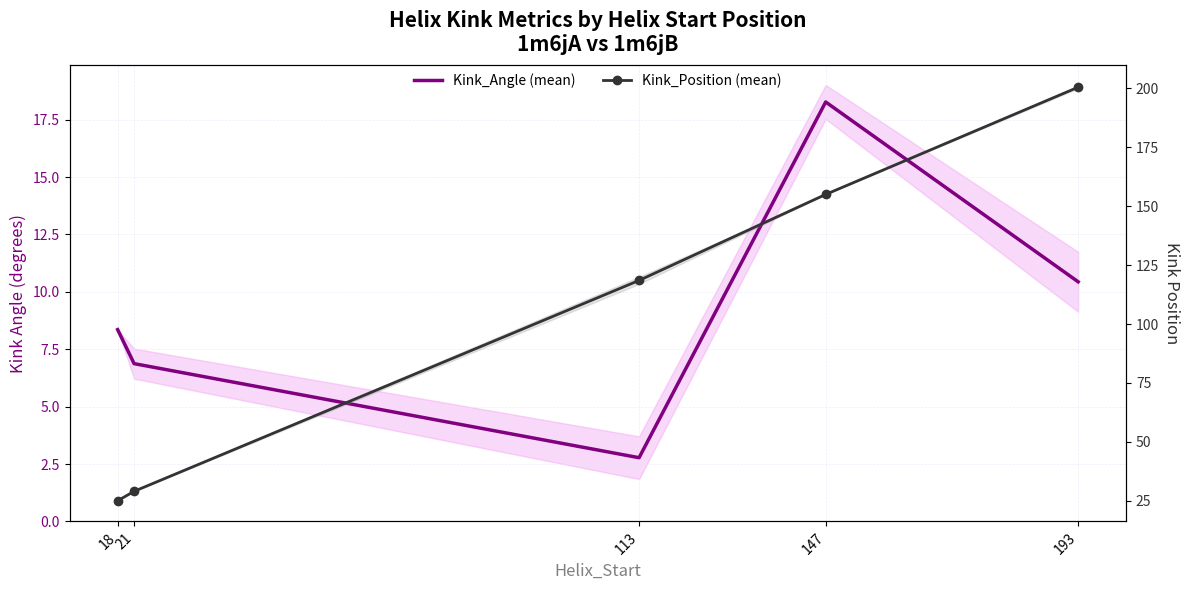

Reading left to right, list all the values displayed in this chart.

Kink_Angle (mean): 18=8.4	21=6.9	113=2.8	147=18.3	193=10.4
Kink_Position (mean): 18=25.0	21=29.0	113=118.5	147=155.0	193=200.5